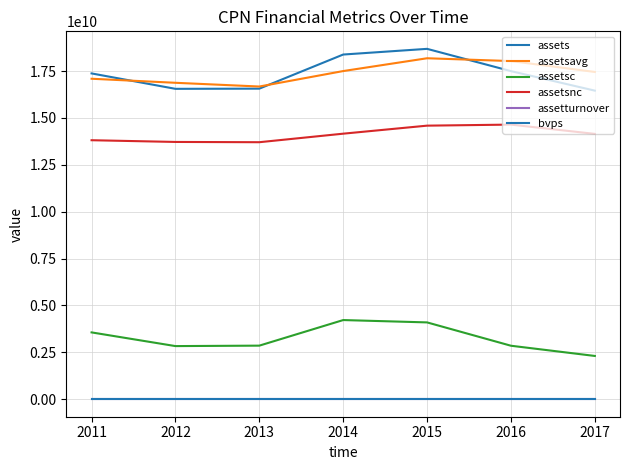

Which series has the largest total across all categories?

assetsavg